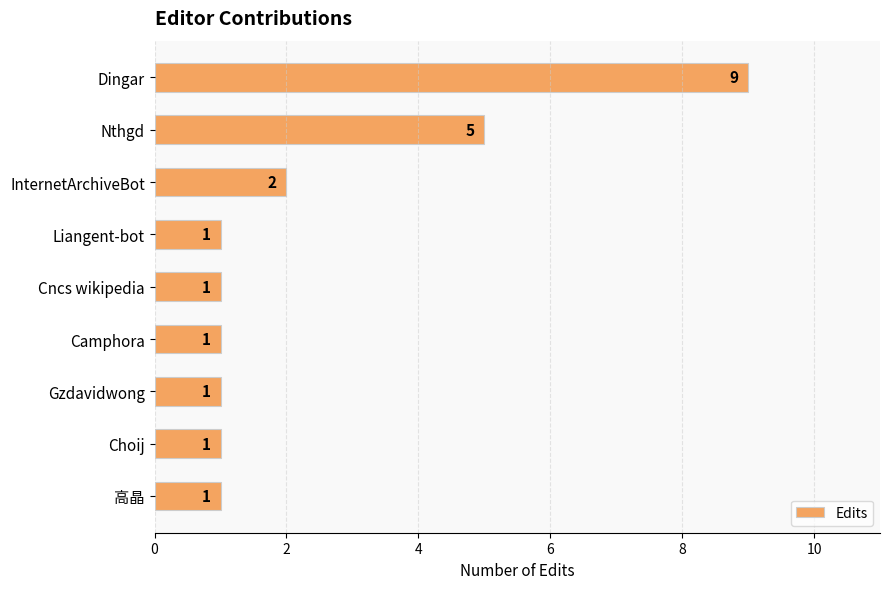

What is the difference between the values at Dingar and InternetArchiveBot?

7